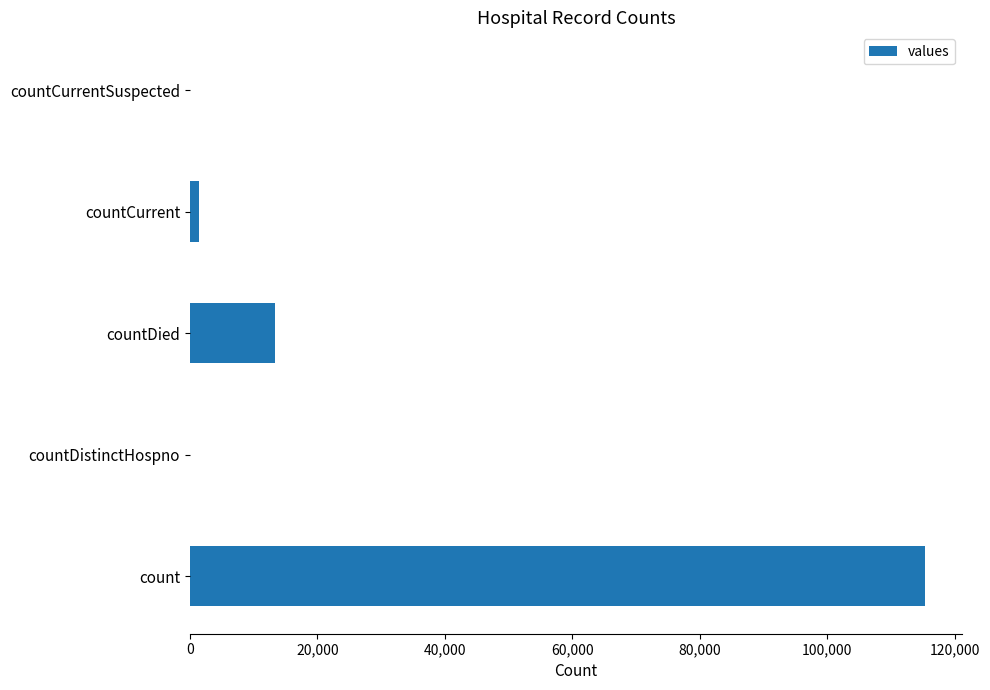

Between count and countCurrent, which is larger?

count